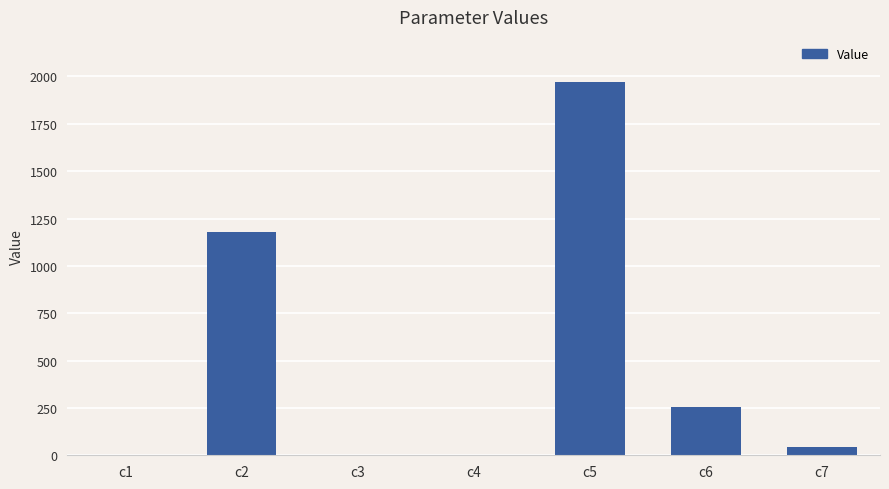

What is the change in value from c6 to c7?

-209.6